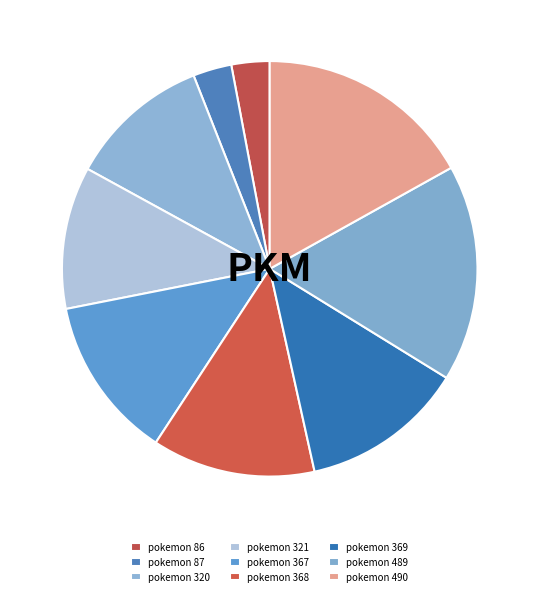

Rank the categories by value from lowest to highest.

86, 87, 320, 321, 367, 368, 369, 489, 490